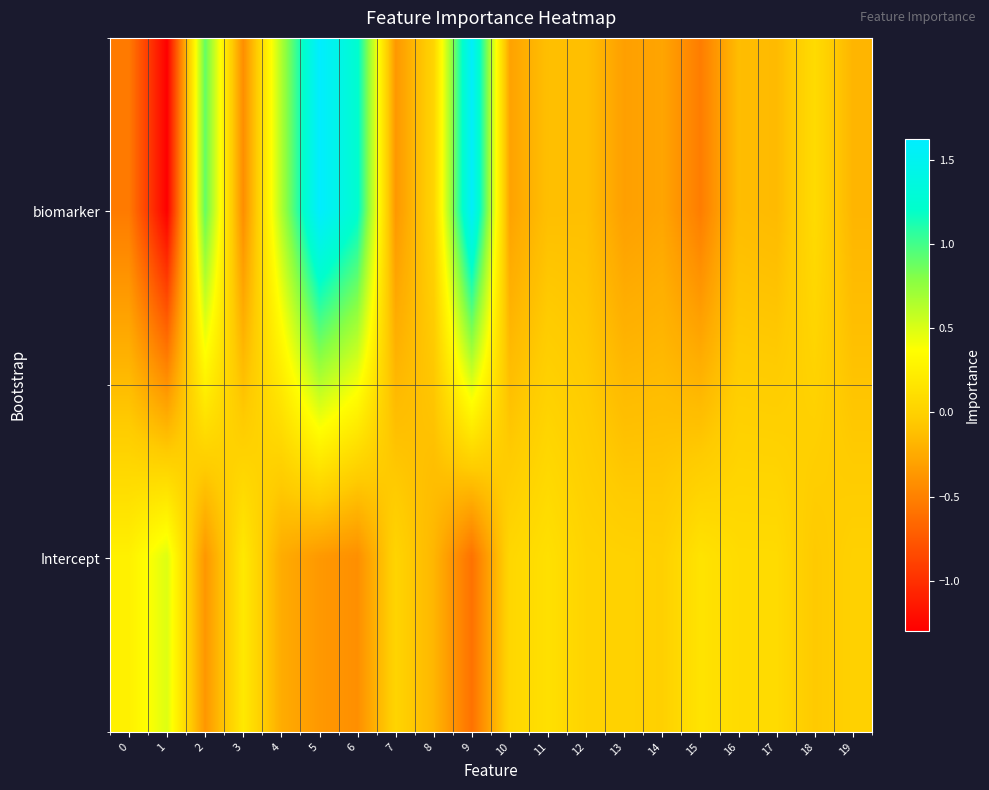

Reading right to left, list all the values displayed in this chart.

biomarker: 19=-0.2	18=0.1	17=-0.2	16=-0.1	15=-0.5	14=-0.3	13=-0.3	12=-0.1	11=-0.1	10=-0.3	9=1.6	8=0.0	7=-0.4	6=1.2	5=1.6	4=0.7	3=-0.4	2=0.9	1=-1.3	0=-0.5
Intercept: 19=0.0	18=-0.1	17=0.1	16=0.1	15=0.1	14=-0.0	13=0.0	12=0.0	11=0.1	10=0.0	9=-0.6	8=-0.2	7=0.0	6=-0.4	5=-0.4	4=-0.2	3=0.2	2=-0.4	1=0.5	0=0.3